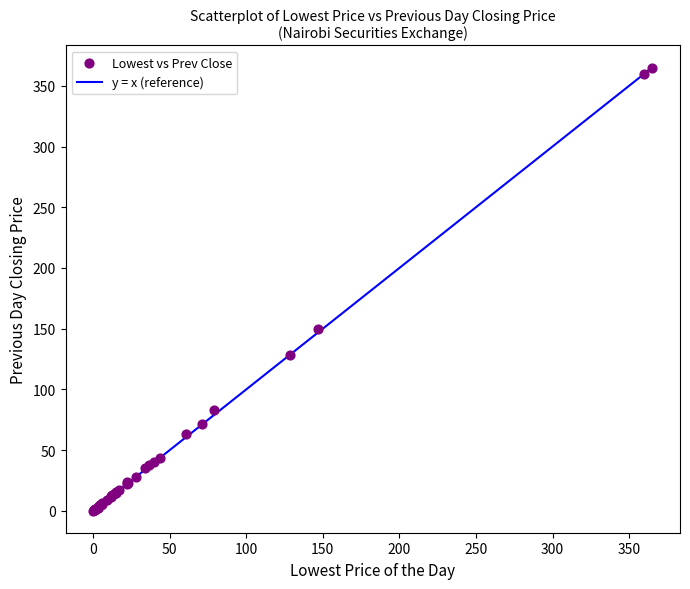

What Y value in the scatter plot is closest to 182?

150.0